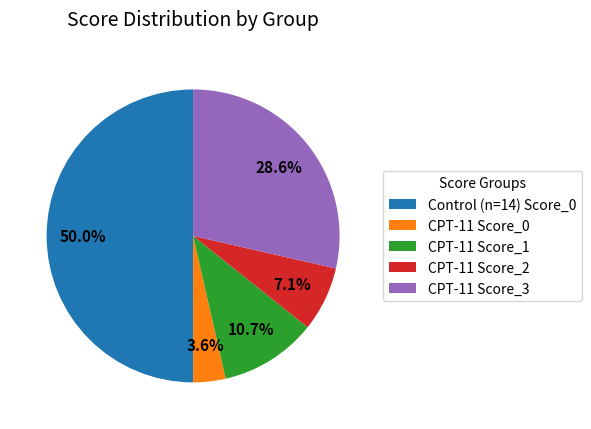

To the nearest percent, what portion does CPT-11 Score_3 represent?

29%